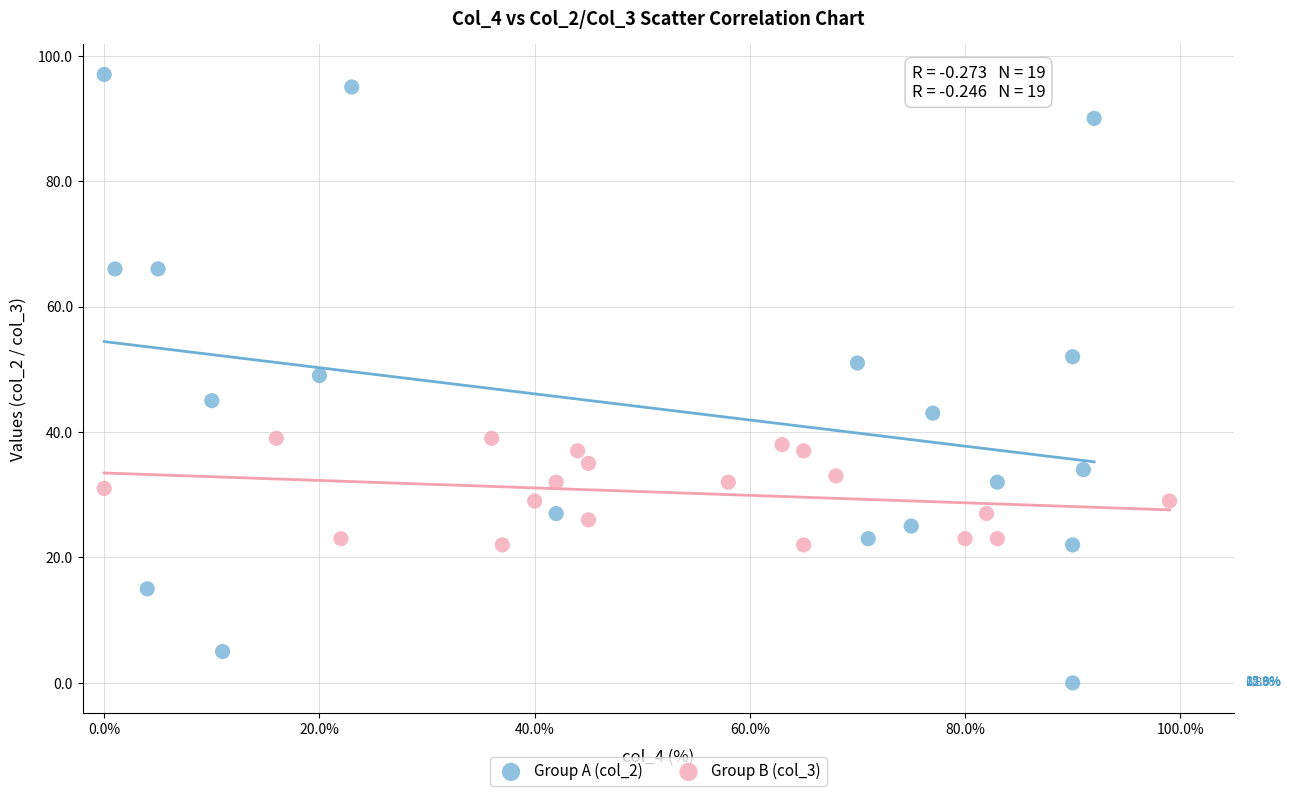

Which series contains the lowest Y value?

Group A (col_2)